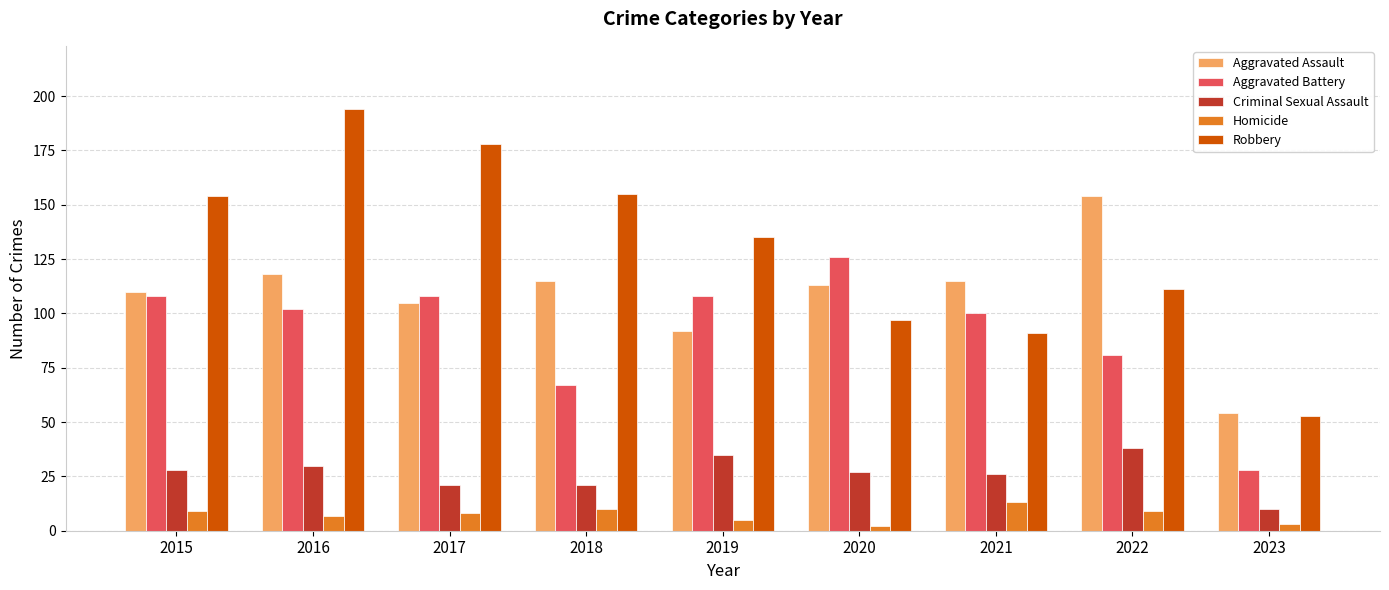

What is the difference between the Aggravated Assault values at 2023 and 2020?

59